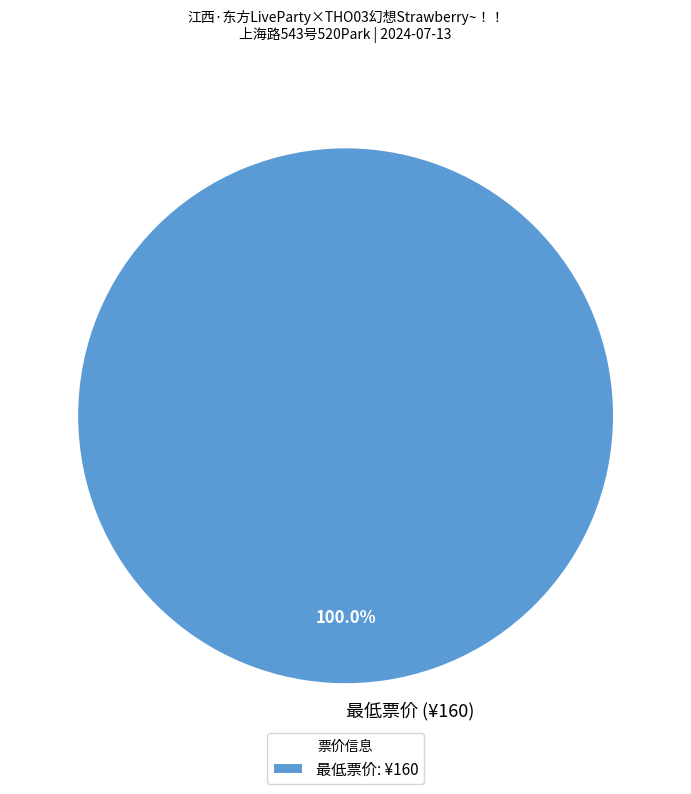

Does 最低票价 (¥160) represent more than half of the total?

Yes